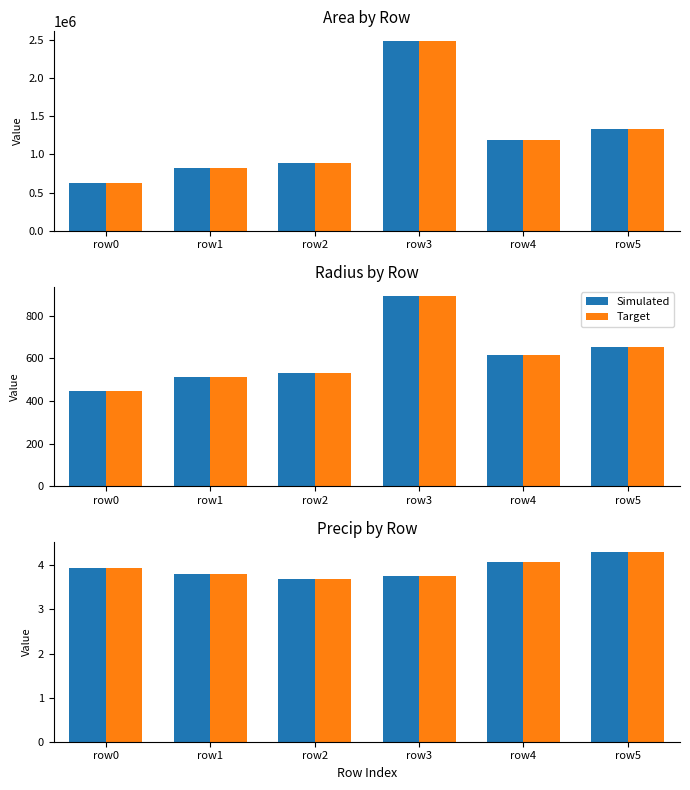

Reading left to right, extract all data points from this chart.

Simulated: 3.9	3.8	3.7	3.8	4.1	4.3
Target: 3.9	3.8	3.7	3.8	4.1	4.3